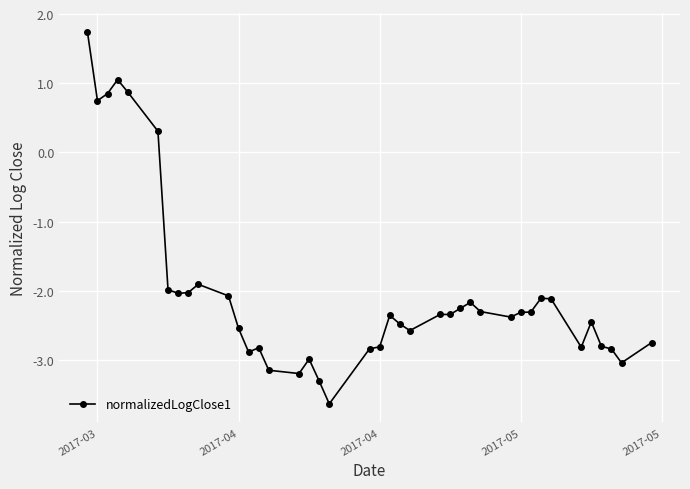

What is the difference between the second highest and minimum values?

4.7